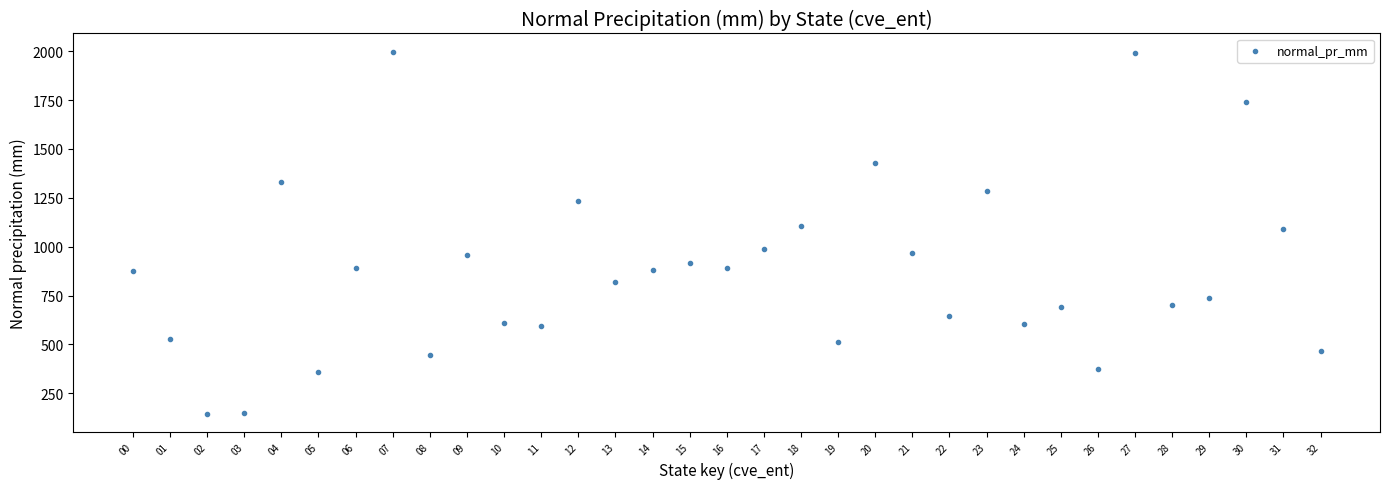

What is the range of Y values (max minus min)?

1851.3